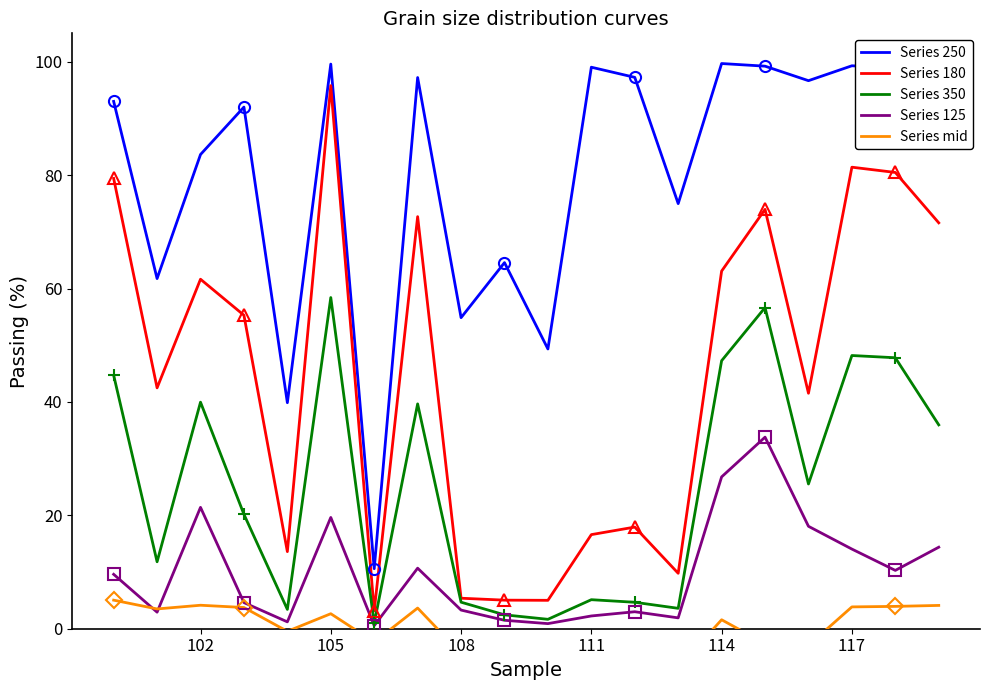

What is the difference between the maximum and minimum values in the Series 250 series?

89.1